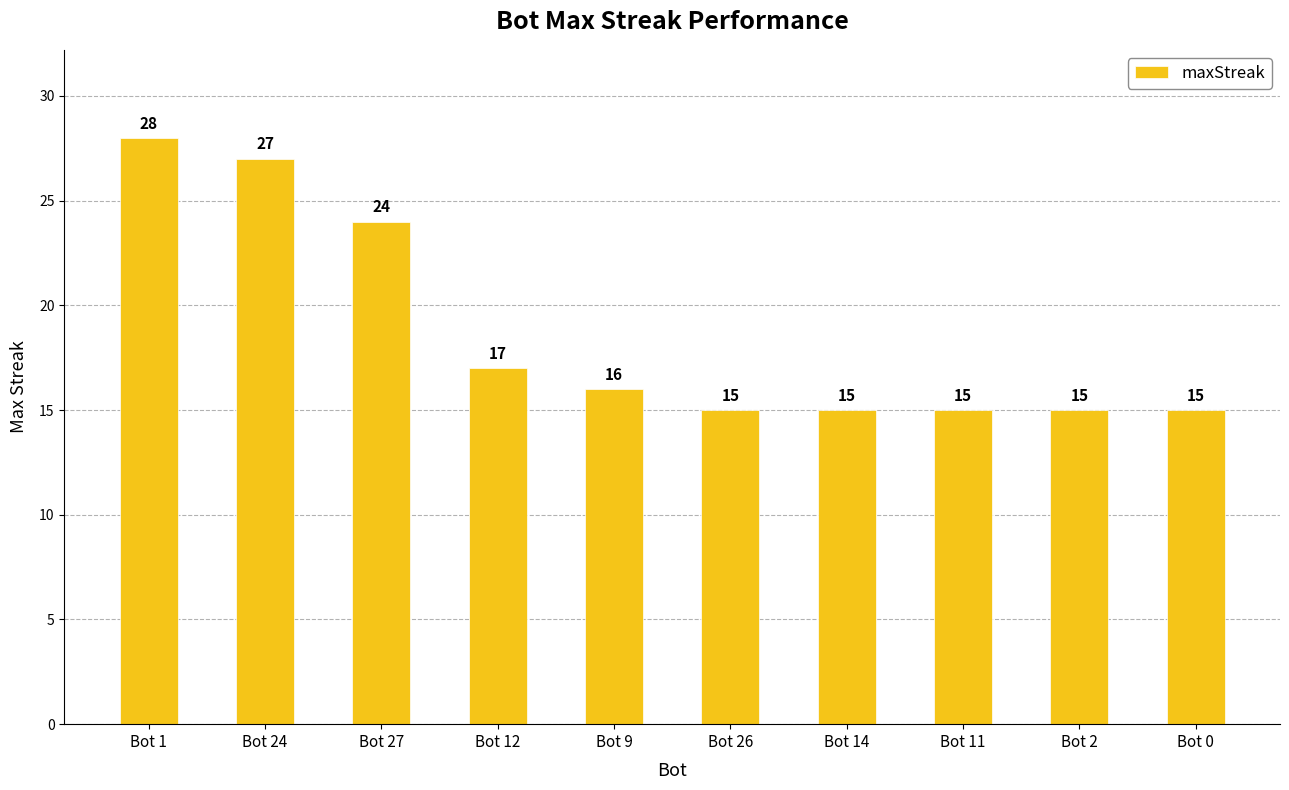

Reading left to right, extract all data points from this chart.

28	27	24	17	16	15	15	15	15	15